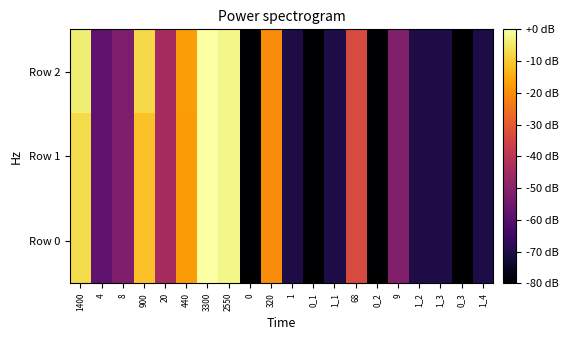

Reading left to right, extract all data points from this chart.

Row 0: 1400=-7.4	4=-58.3	8=-52.3	900=-11.3	20=-44.3	440=-17.5	3300=0.0	2550=-2.2	0=-80.0	320=-20.3	1=-70.4	0_1=-80.0	1_1=-70.4	68=-33.7	0_2=-80.0	9=-51.3	1_2=-70.4	1_3=-70.4	0_3=-80.0	1_4=-70.4
Row 1: 1400=-7.4	4=-58.3	8=-52.3	900=-11.3	20=-44.3	440=-17.5	3300=0.0	2550=-2.2	0=-80.0	320=-20.3	1=-70.4	0_1=-80.0	1_1=-70.4	68=-33.7	0_2=-80.0	9=-51.3	1_2=-70.4	1_3=-70.4	0_3=-80.0	1_4=-70.4
Row 2: 1400=-3.9	4=-58.3	8=-52.3	900=-7.8	20=-44.3	440=-17.3	3300=0.0	2550=-2.2	0=-80.0	320=-20.3	1=-70.4	0_1=-80.0	1_1=-70.4	68=-33.7	0_2=-80.0	9=-51.3	1_2=-70.4	1_3=-70.4	0_3=-80.0	1_4=-70.4